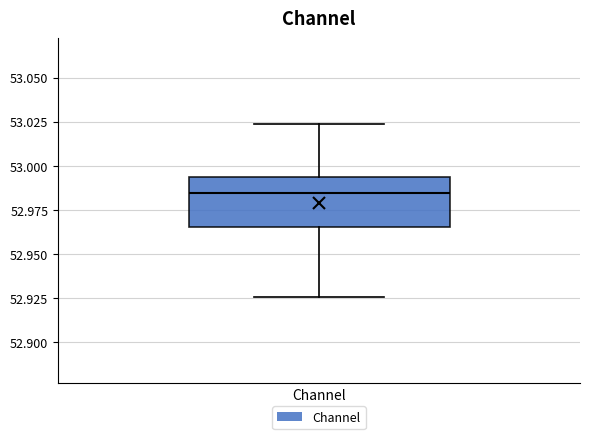

Transcribe this box plot: give where the median line is, the range the box spans, and where the two whiskers end, as read against the y-axis. The values are not printed on the chart, so give them approximately, as read against the axis.

median 52.985, box 52.965 to 52.995, whiskers 52.925 to 53.025